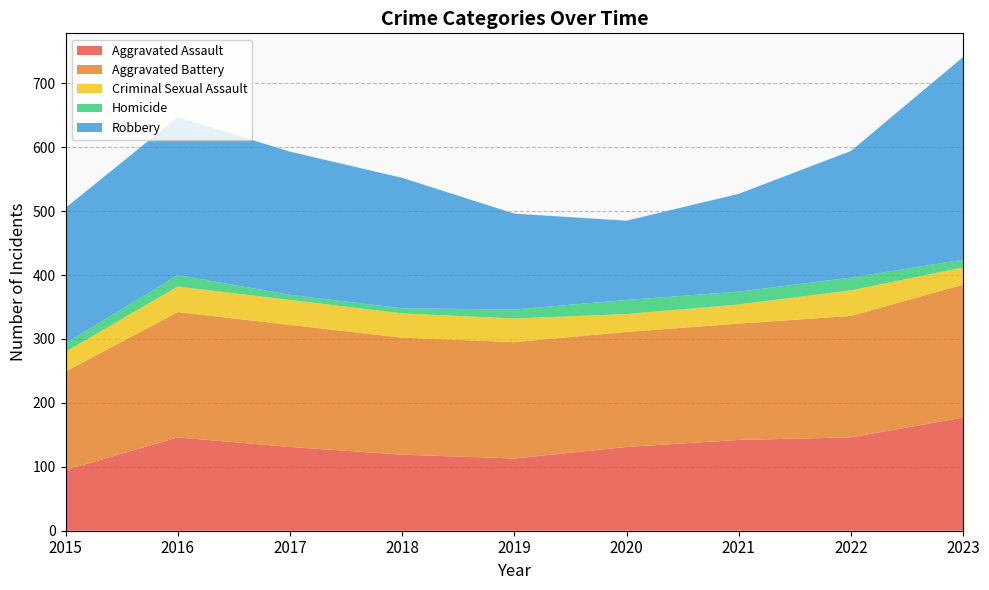

Reading left to right, list all the values displayed in this chart.

Aggravated Assault: 2015=95	2016=146	2017=131	2018=119	2019=113	2020=131	2021=142	2022=146	2023=177
Aggravated Battery: 2015=154	2016=196	2017=191	2018=183	2019=182	2020=180	2021=182	2022=190	2023=208
Criminal Sexual Assault: 2015=31	2016=40	2017=39	2018=38	2019=37	2020=28	2021=30	2022=40	2023=27
Homicide: 2015=13	2016=18	2017=8	2018=8	2019=14	2020=22	2021=20	2022=20	2023=12
Robbery: 2015=212	2016=247	2017=224	2018=204	2019=150	2020=124	2021=153	2022=198	2023=317